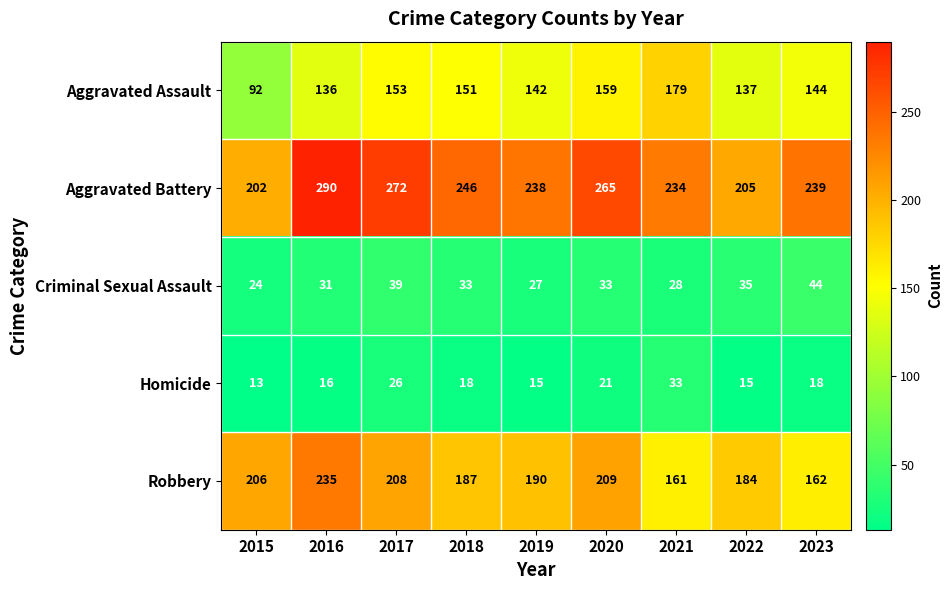

The value of Aggravated Battery at 2022 is 69. True or false?

False